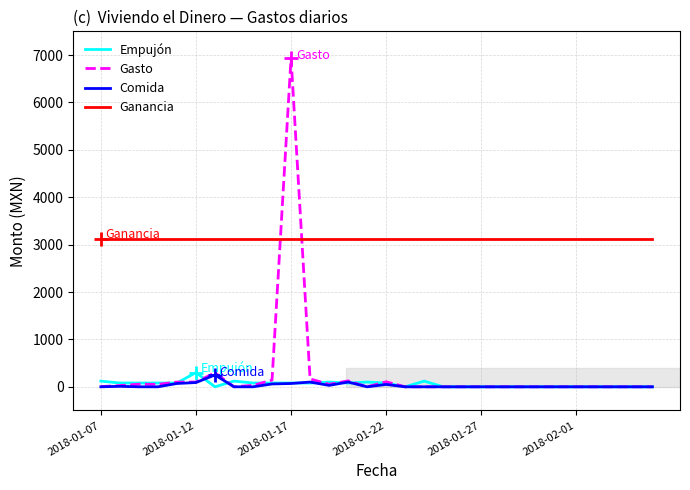

What is the difference between the maximum and minimum values in the Comida series?

250